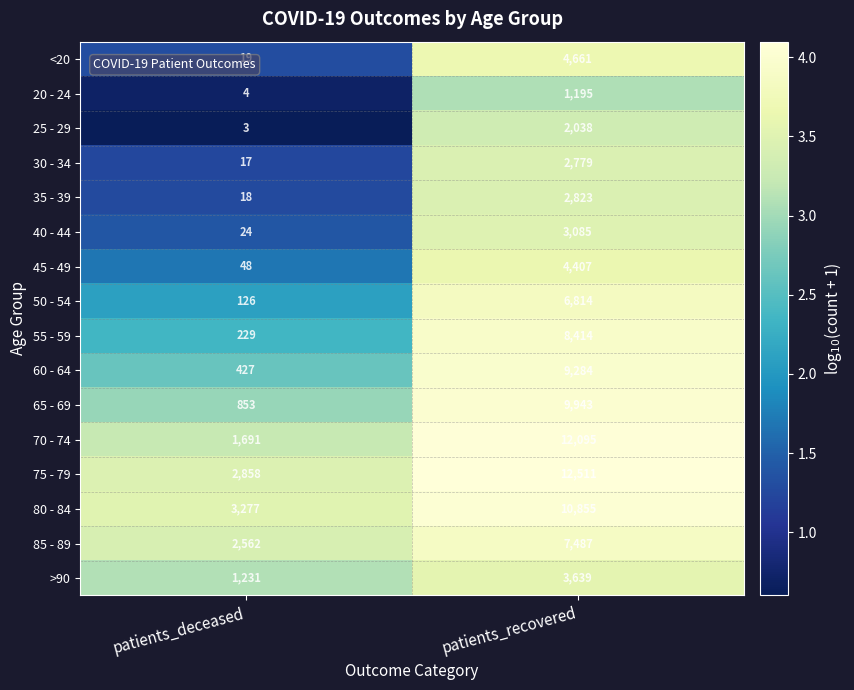

What is the difference between the maximum and minimum values in the 55 - 59 series?

8185